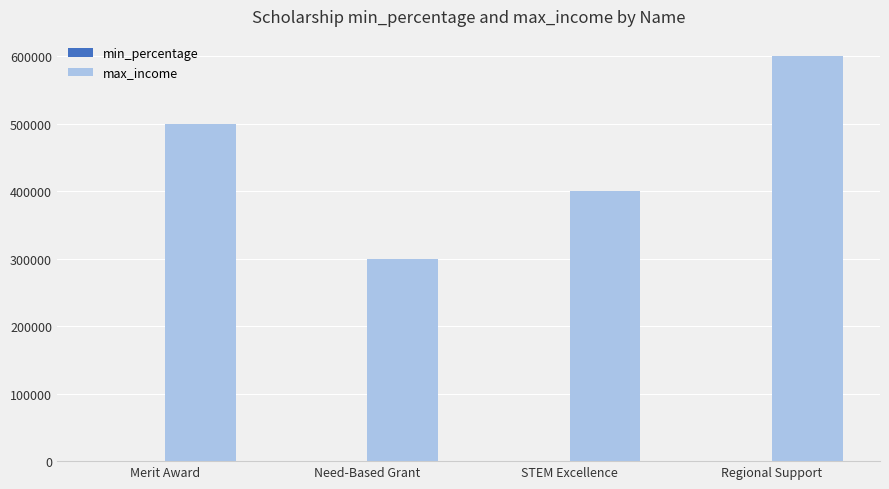

What is the greatest value displayed?

600000